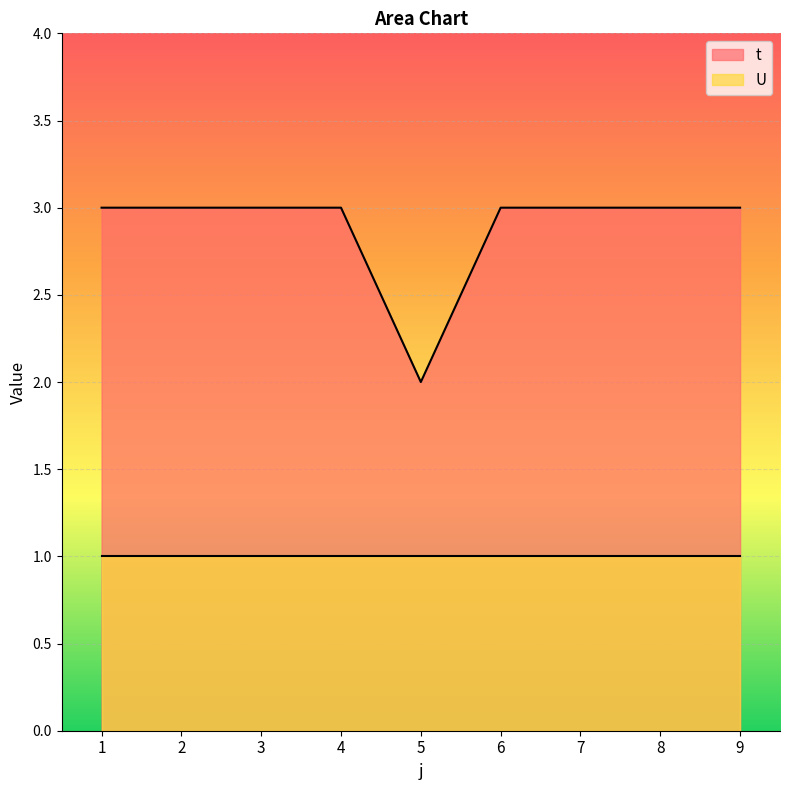

Reading right to left, list all the values displayed in this chart.

3	3	3	3	2	3	3	3	3